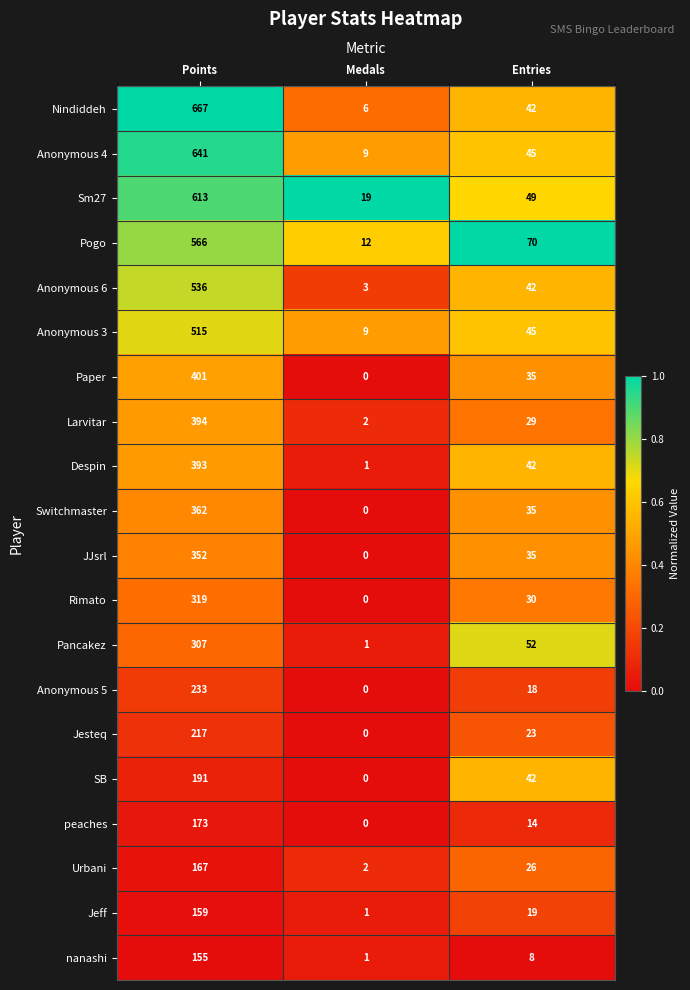

The value of Urbani at Medals is 2. True or false?

True